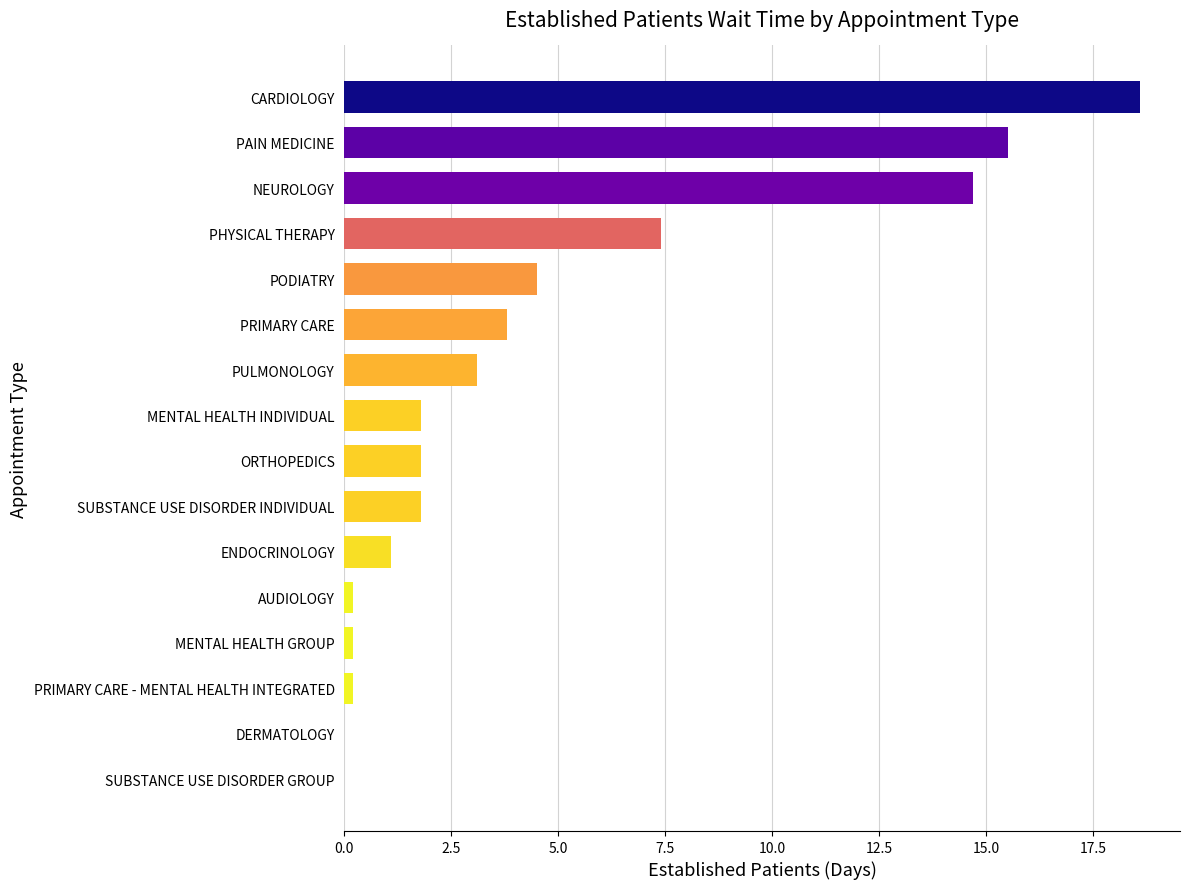

Count the number of categories in the chart.

16